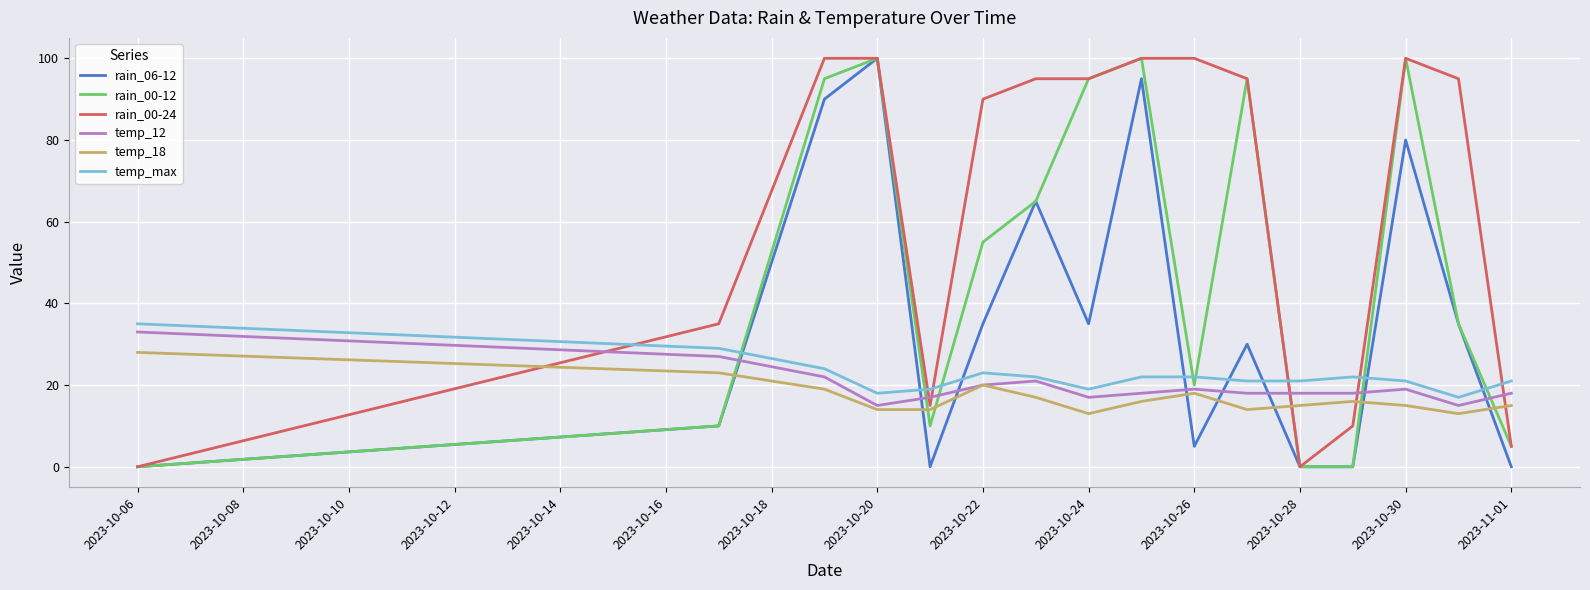

What is the maximum value for temp_18?

28